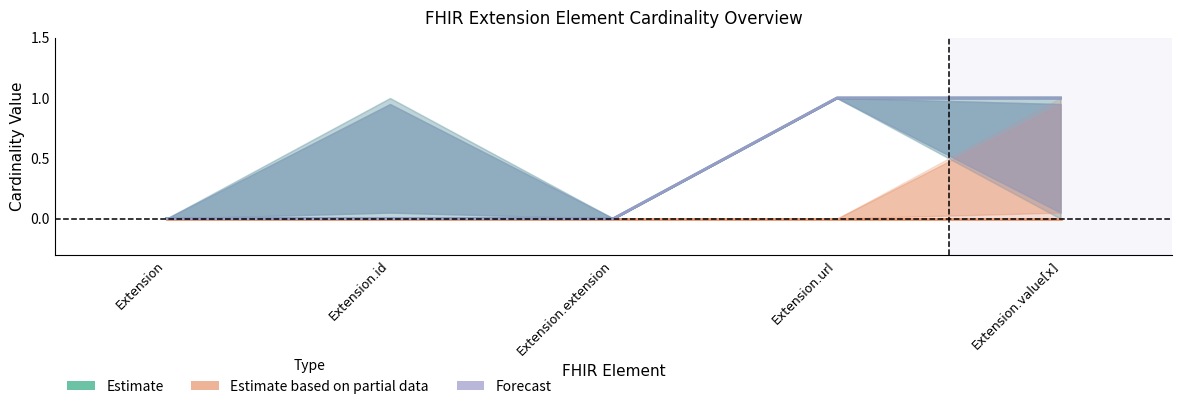

The Forecast series shows -1 at Extension.id. True or false?

False